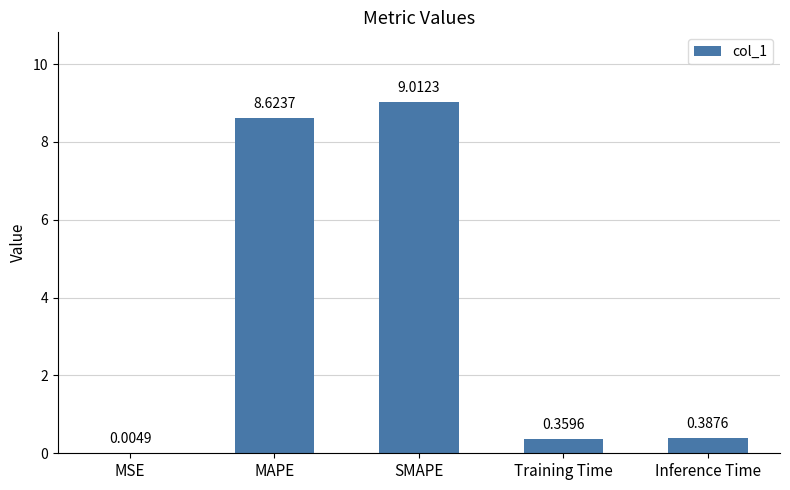

What is the sum of all values?

18.4